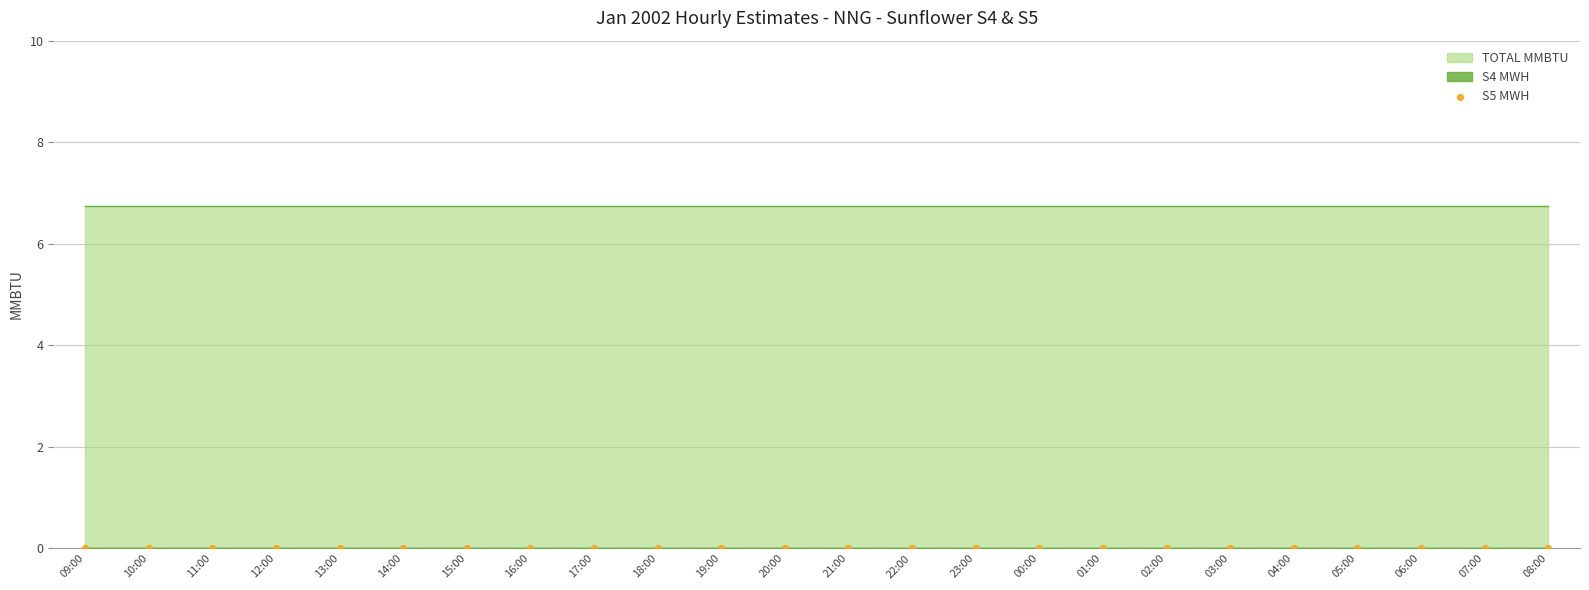

Which series contains the lowest Y value?

S4 MWH